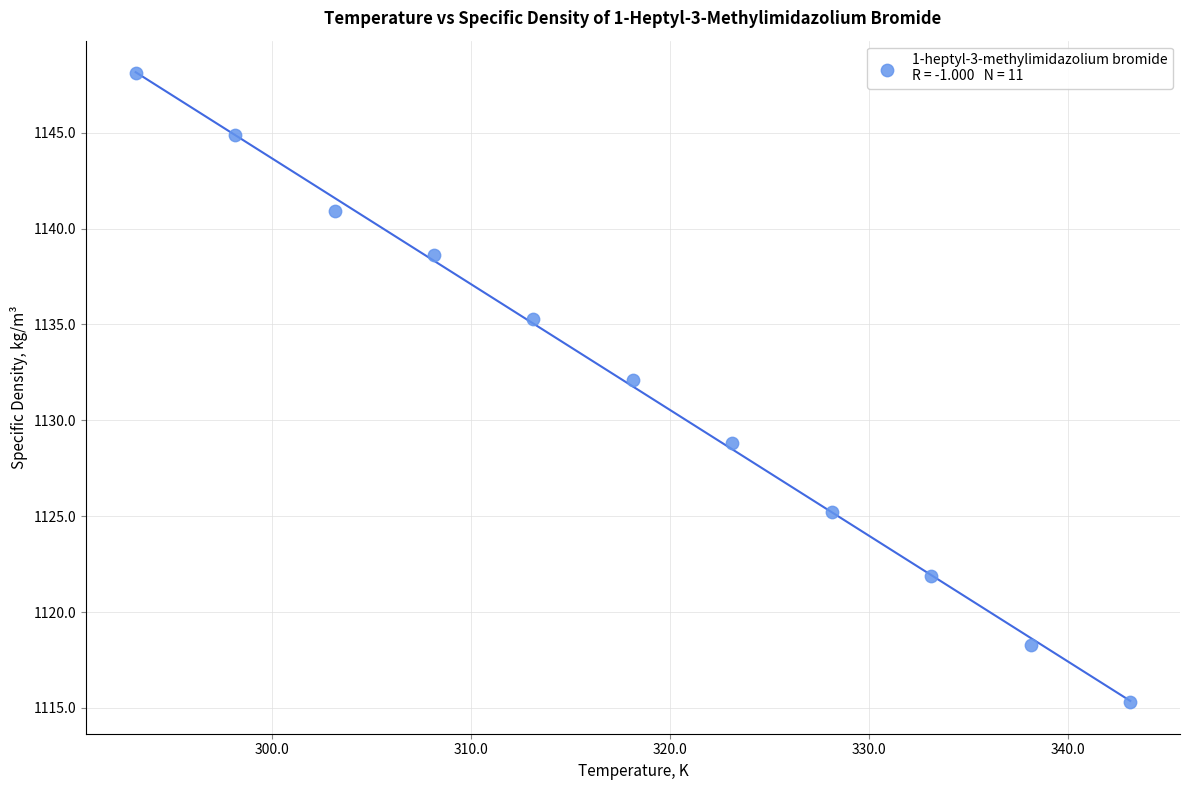

What Y value in the scatter plot is closest to 1131?

1132.1